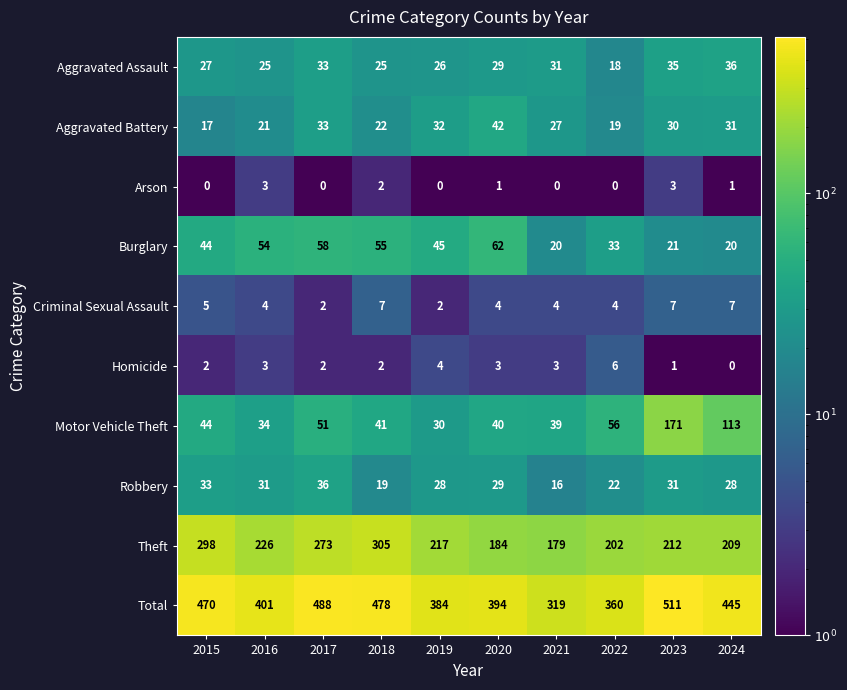

What is the spread (max minus min) of values at 2016?

398